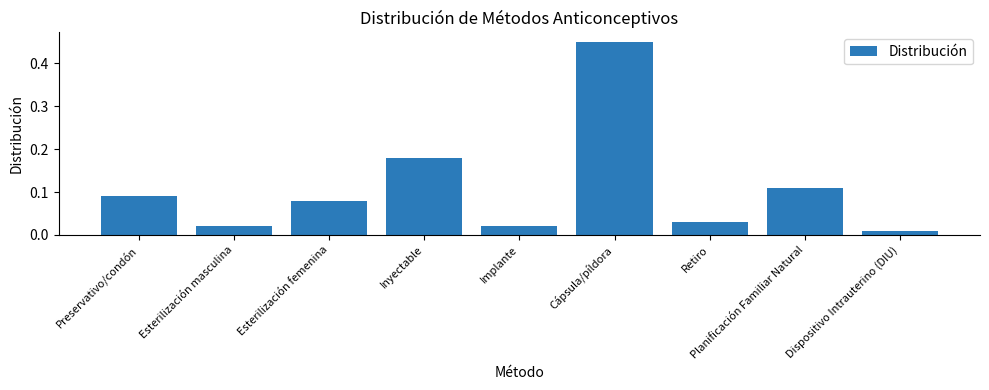

What is the difference between the maximum and minimum values?

0.4